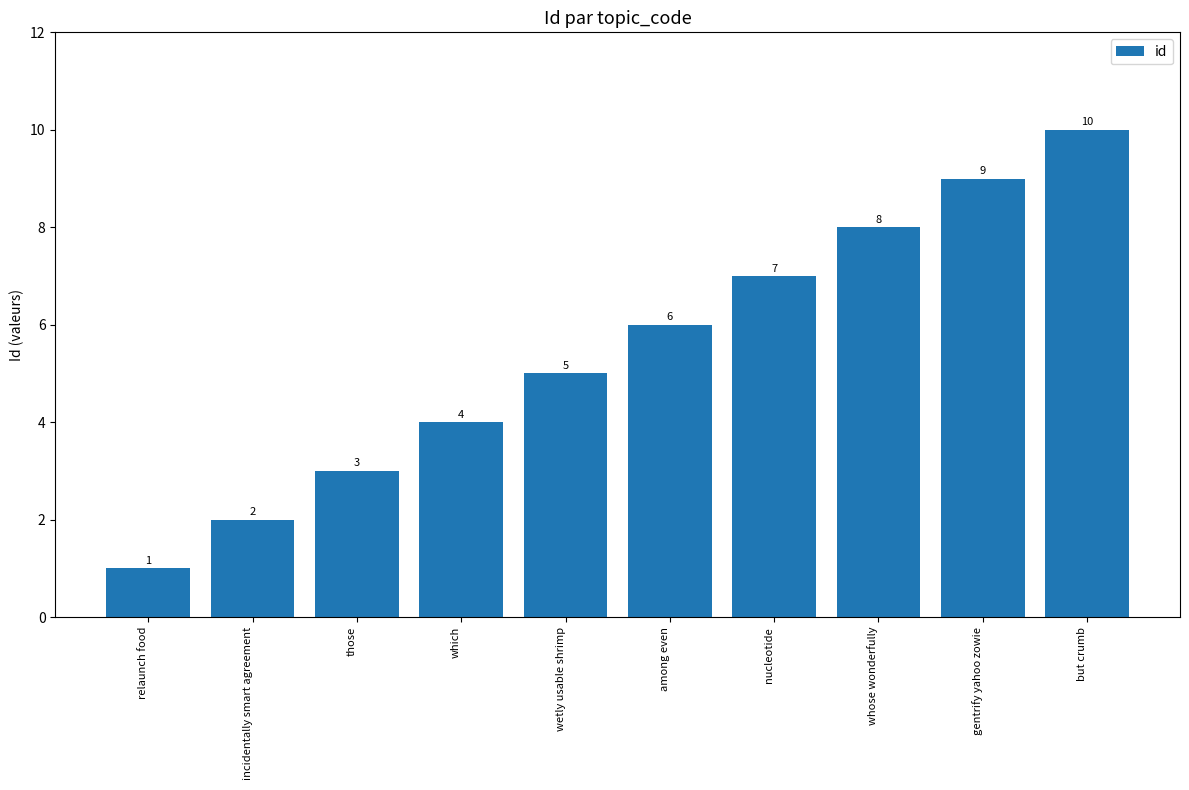

Count the number of categories in the chart.

10